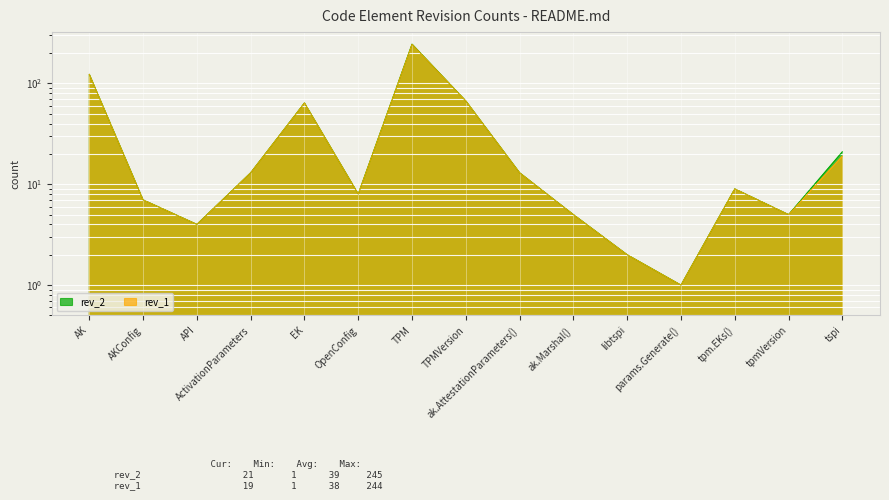

At which label is rev_1 closest to 122?

AK